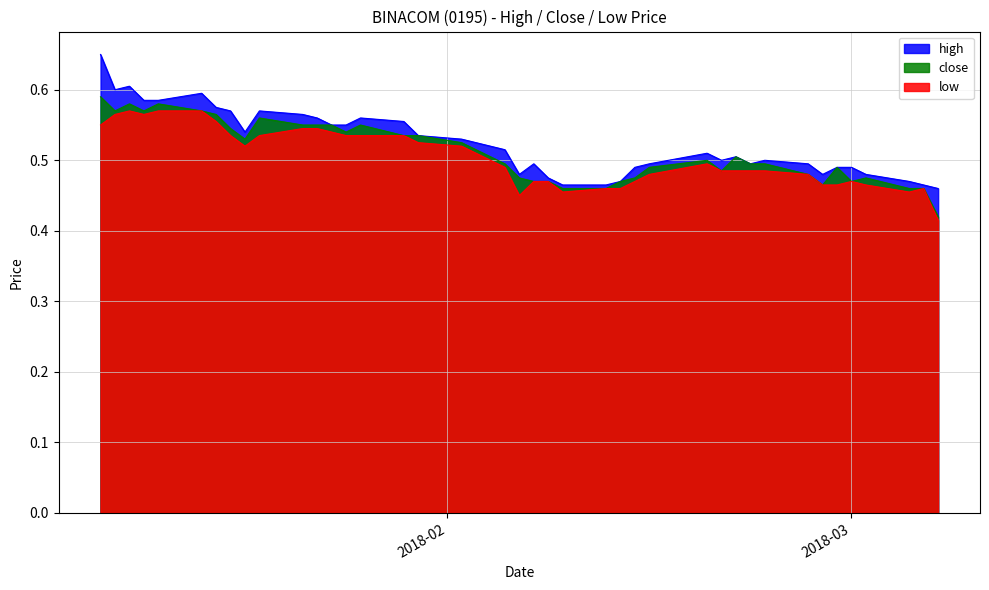

What position from the right is 2018-01-09?

39